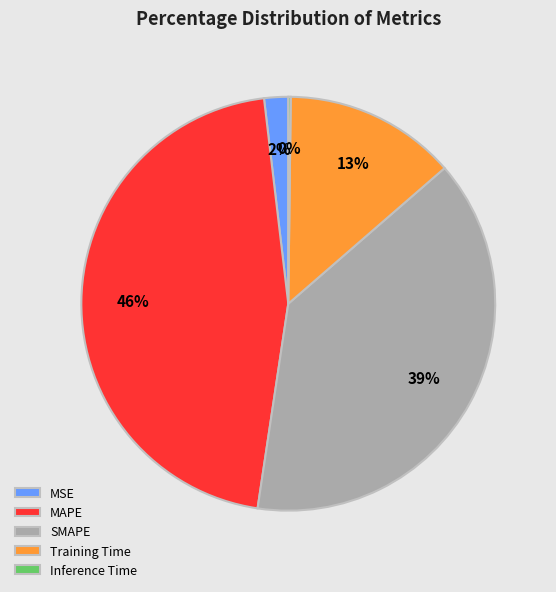

Is the sum of Training Time and SMAPE greater than half?

Yes